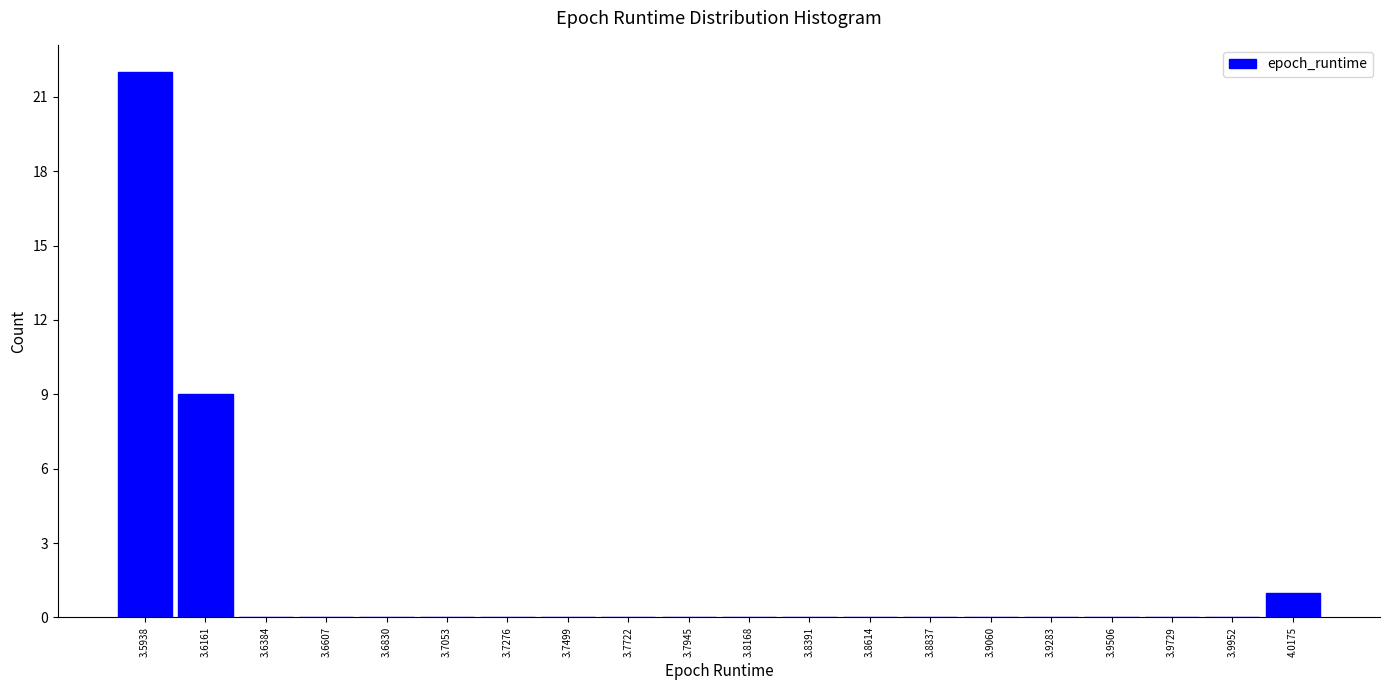

Over which range of the x-axis is the bar tallest?

3.585 to 3.605